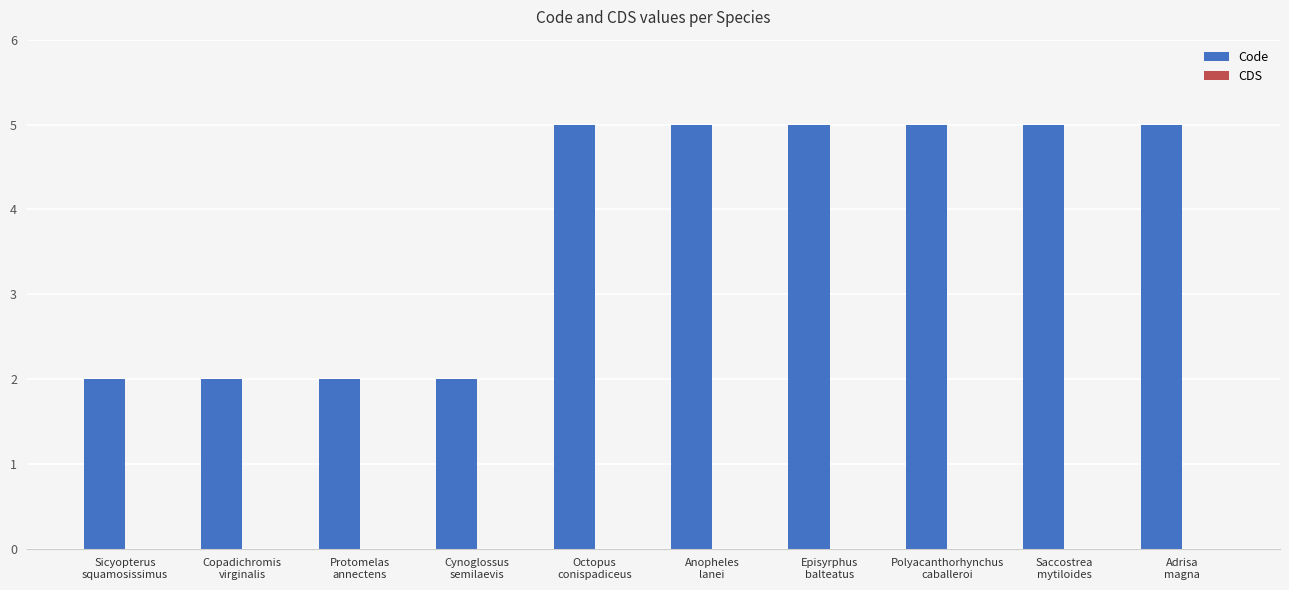

What is the difference between the maximum and minimum values?

3